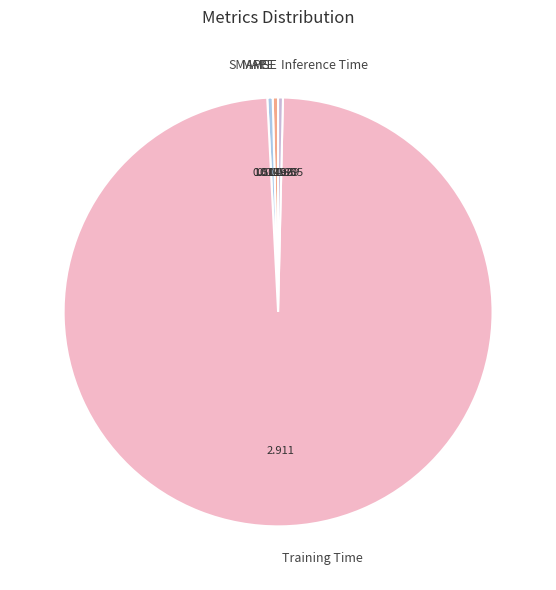

Which has a higher value, Training Time or Inference Time?

Training Time